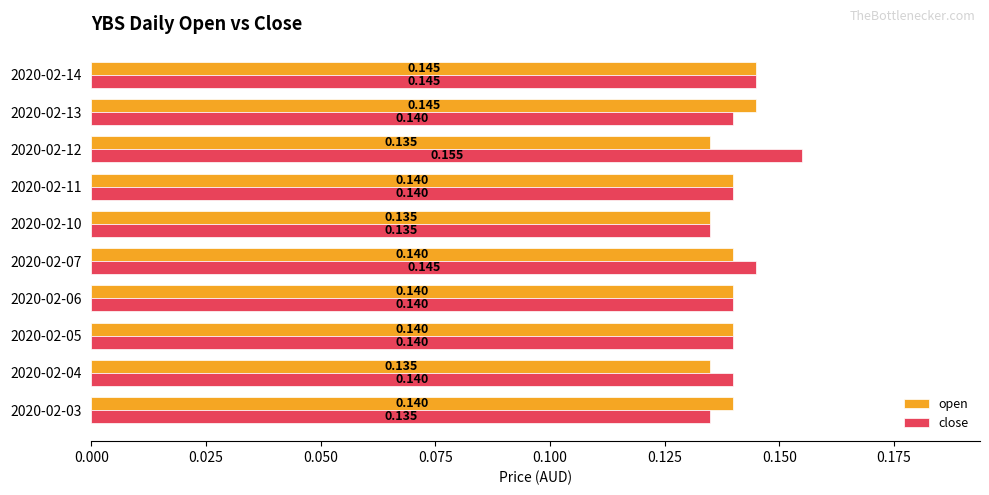

List the series in order of their peak value, lowest first.

open, close